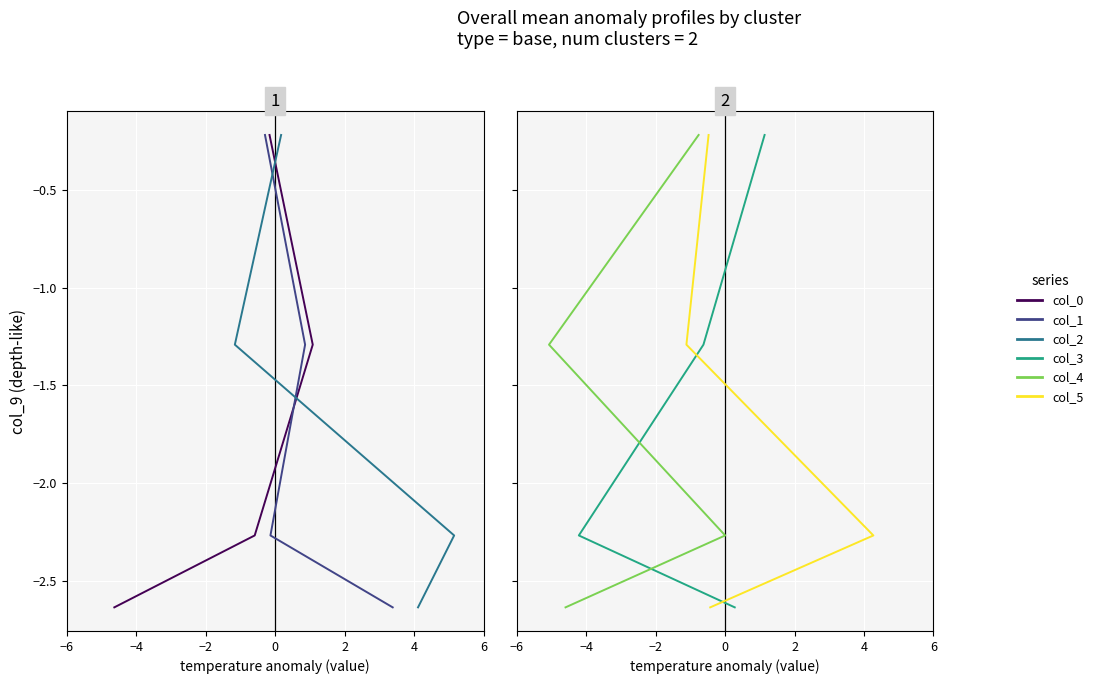

True or false: col_5 and col_0 cross at least once.

False